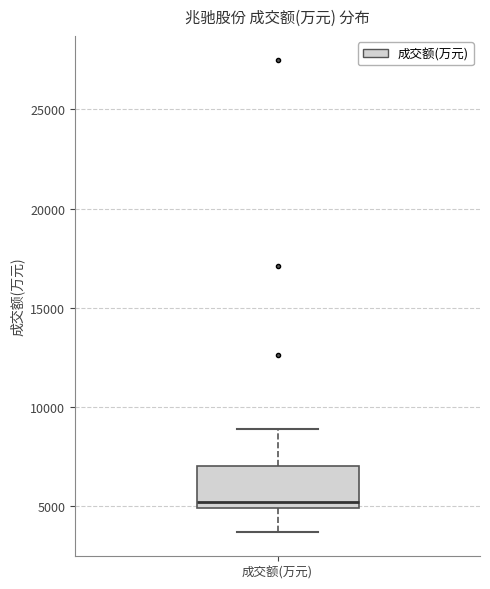

Where is the lower edge of the box for 成交额(万元) on the y-axis? The values are not printed on the chart, so give them approximately, as read against the axis.

5000